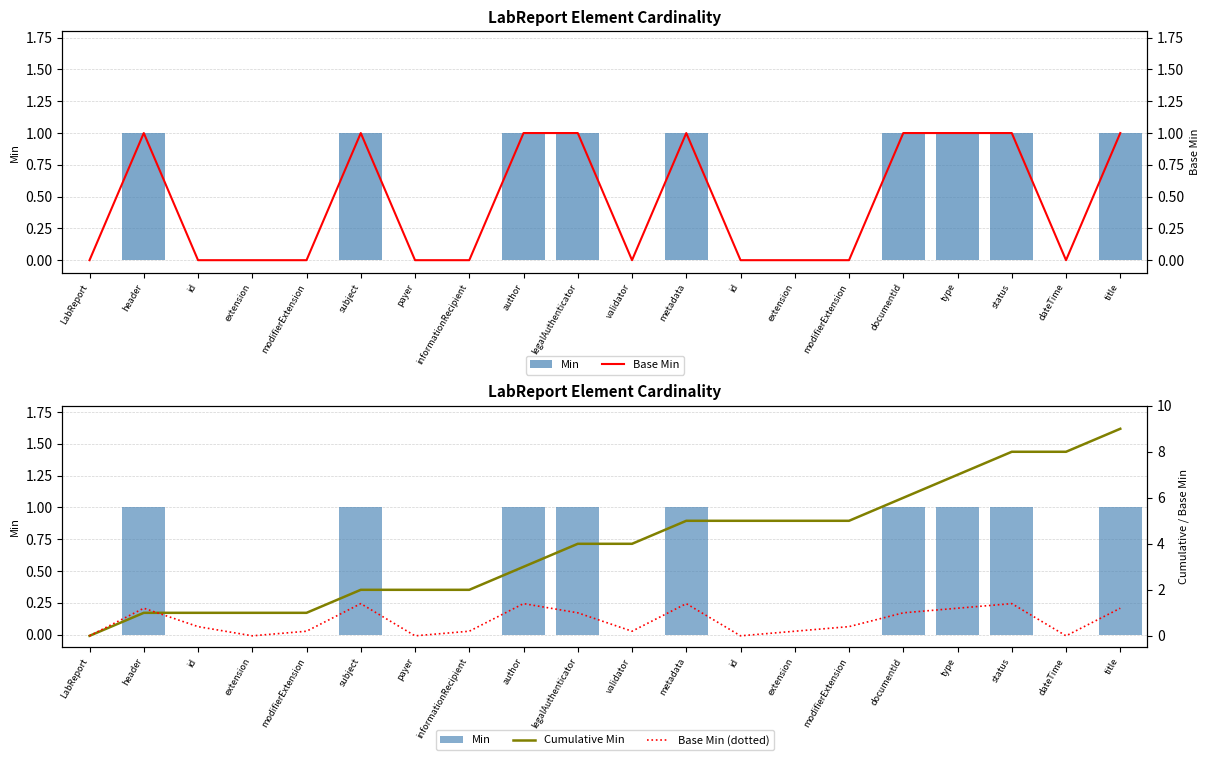

How many Base Min values are between 0 and 1?

20